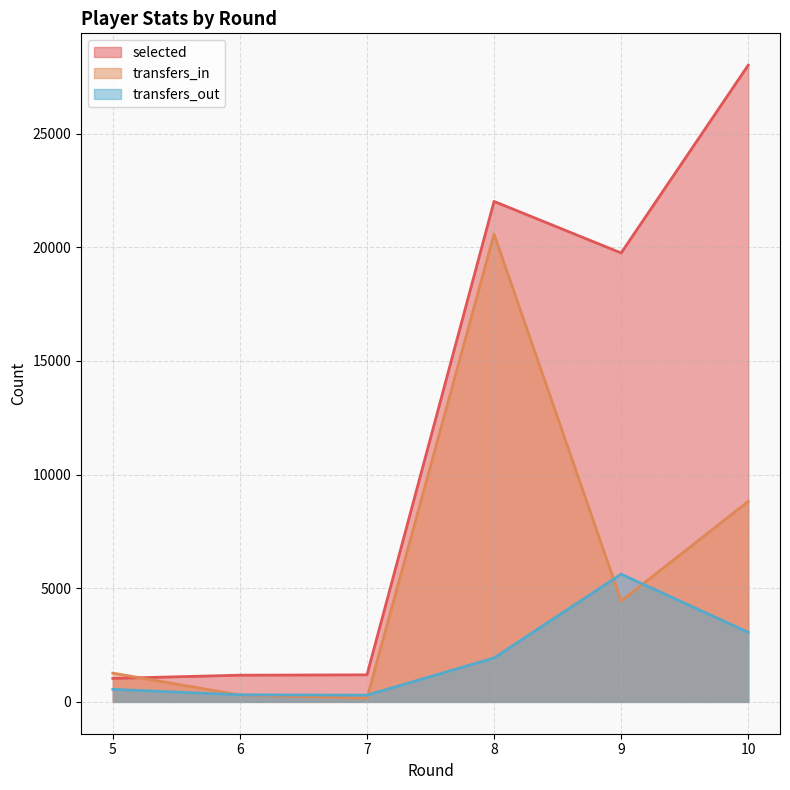

Which series has the largest total across all categories?

selected